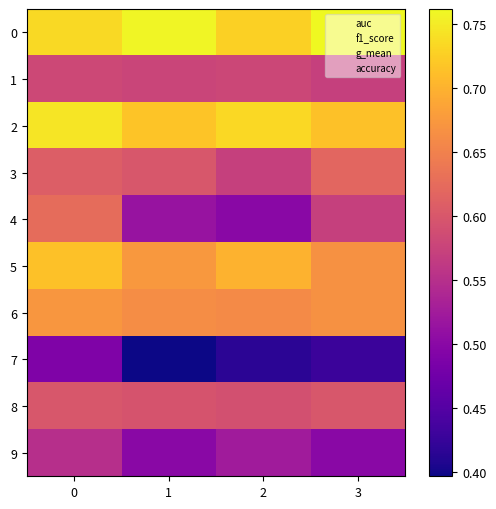

What is the minimum value shown in the chart?

0.4